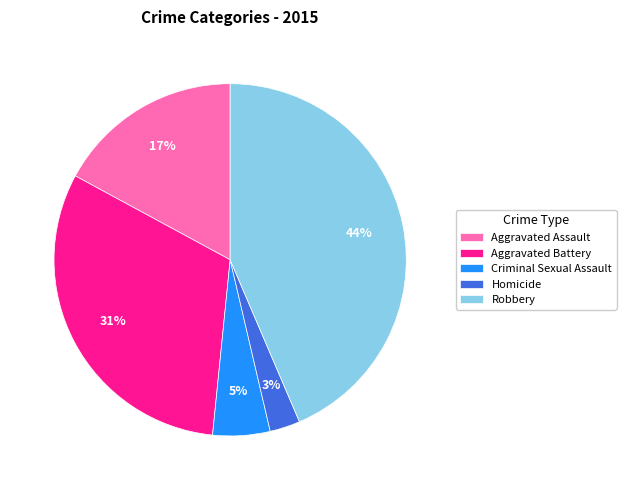

How many slices are in this pie chart?

5